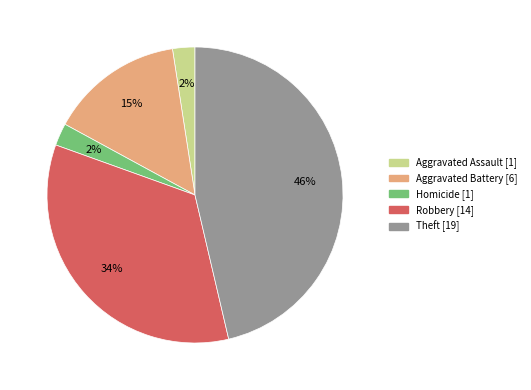

Is there a majority slice in this chart?

No